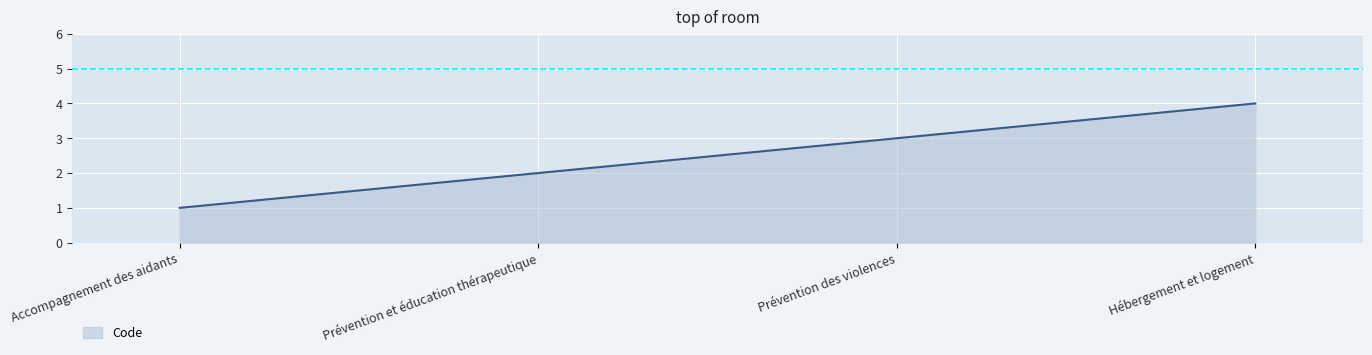

What is the difference between the maximum and minimum values?

3.0